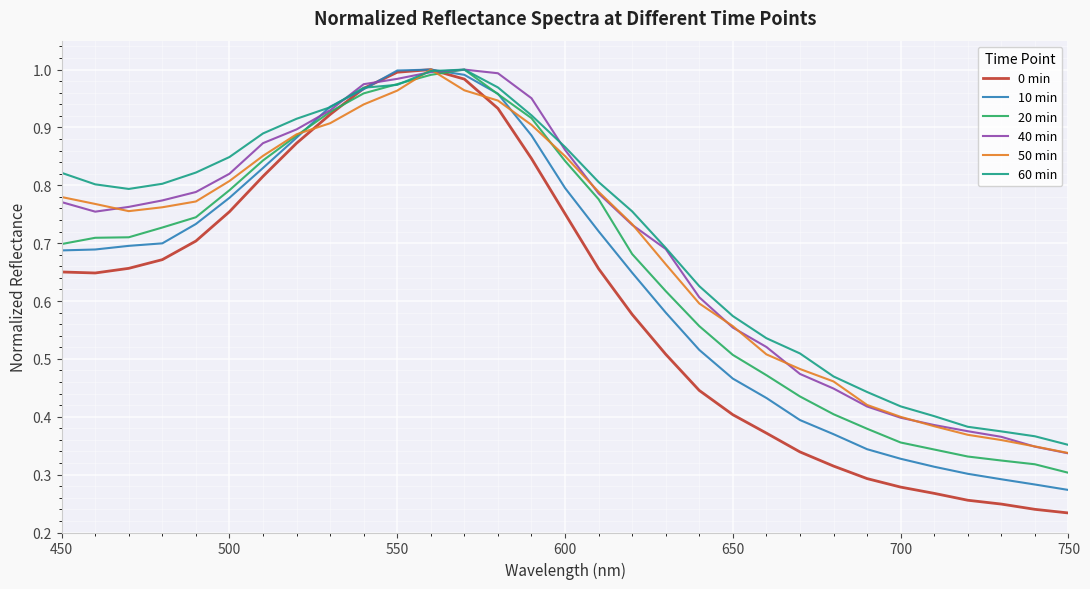

Which series has the widest spread of values?

0 min